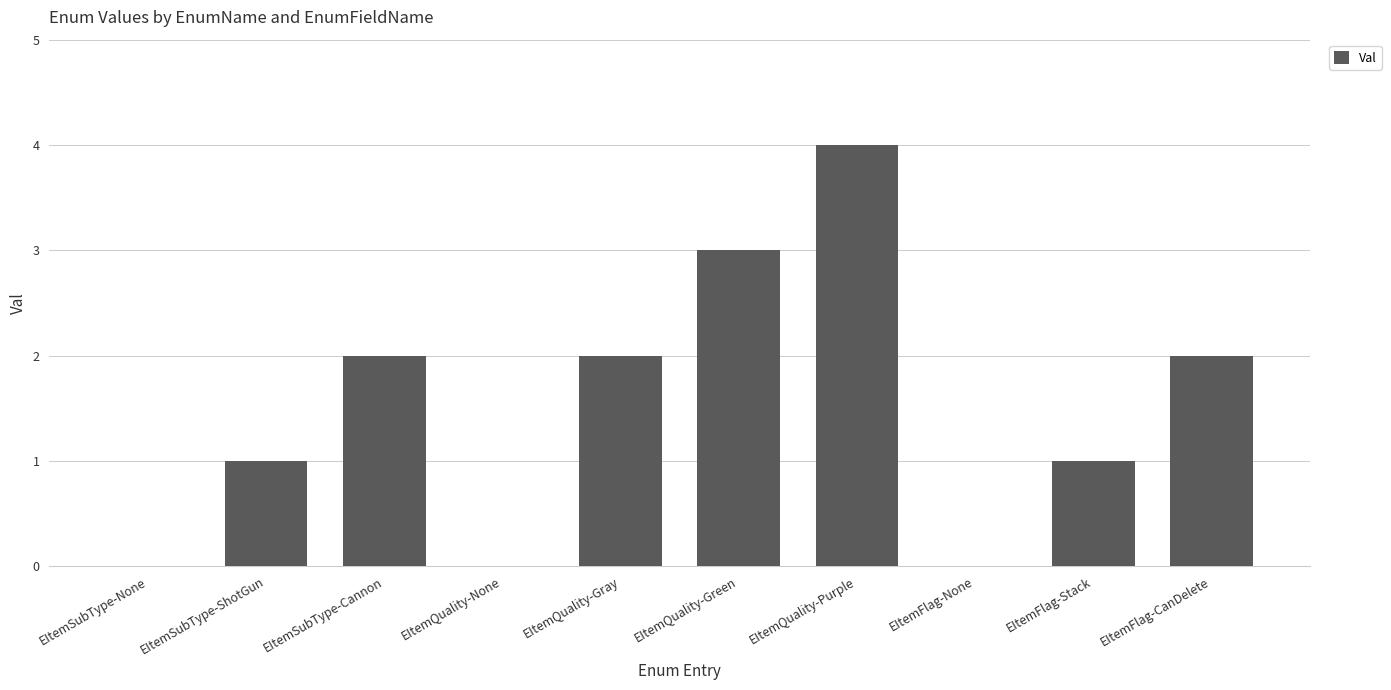

Count the values in the range 0 to 2.

8